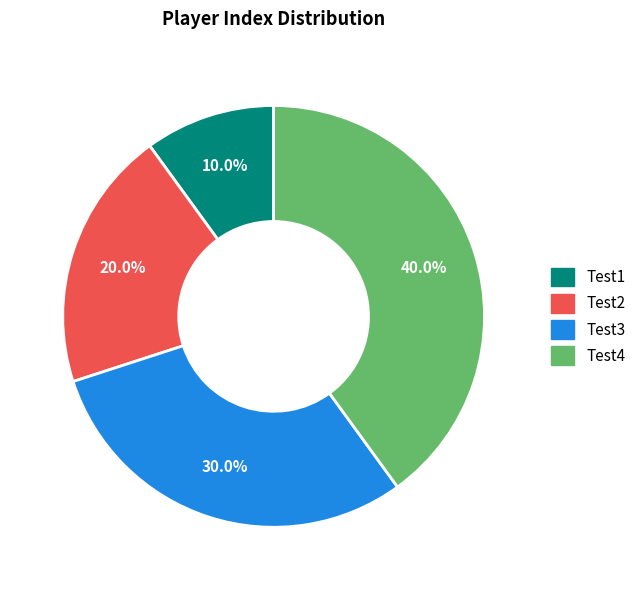

Count the number of slices in the pie.

4